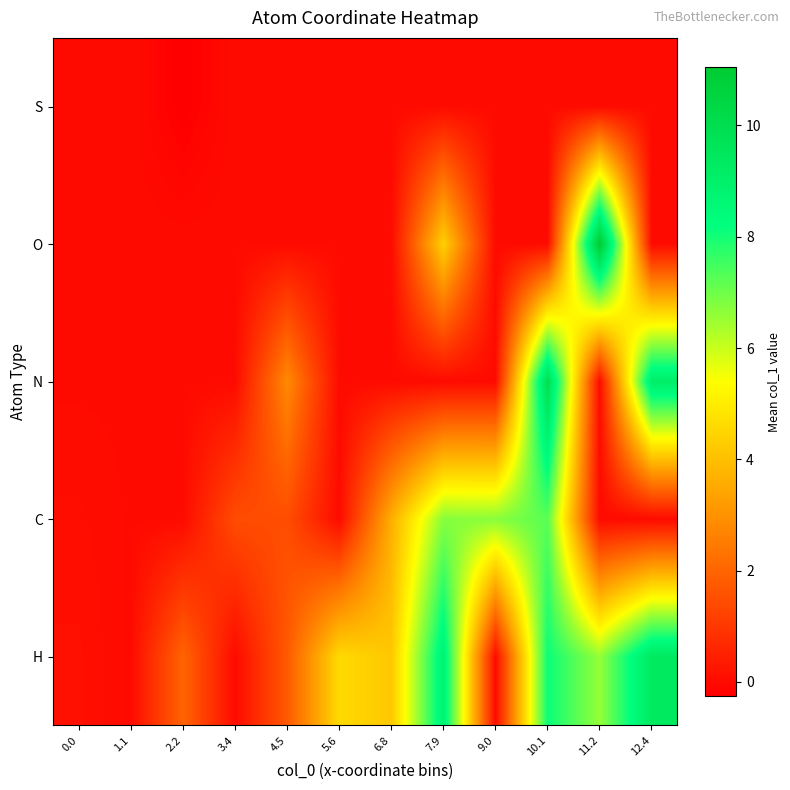

Reading left to right, list all the values displayed in this chart.

H: 0.0=0.1	1.1=0.0	2.2=2.0	3.4=0.0	4.5=1.7	5.6=4.6	6.8=4.2	7.9=8.8	9.0=0.0	10.1=8.1	11.2=6.6	12.4=9.4
C: 0.0=0.1	1.1=0.0	2.2=0.0	3.4=1.5	4.5=1.5	5.6=0.0	6.8=3.6	7.9=6.7	9.0=6.7	10.1=7.2	11.2=0.0	12.4=0.0
N: 0.0=0.0	1.1=0.0	2.2=0.0	3.4=0.0	4.5=2.8	5.6=0.0	6.8=0.0	7.9=0.0	9.0=0.0	10.1=10.0	11.2=0.0	12.4=9.1
O: 0.0=0.0	1.1=0.0	2.2=0.0	3.4=0.0	4.5=0.0	5.6=0.0	6.8=0.0	7.9=4.4	9.0=0.0	10.1=0.0	11.2=11.0	12.4=0.0
S: 0.0=0.0	1.1=0.0	2.2=-0.3	3.4=0.0	4.5=0.0	5.6=0.0	6.8=0.0	7.9=0.0	9.0=0.0	10.1=0.0	11.2=0.0	12.4=0.0